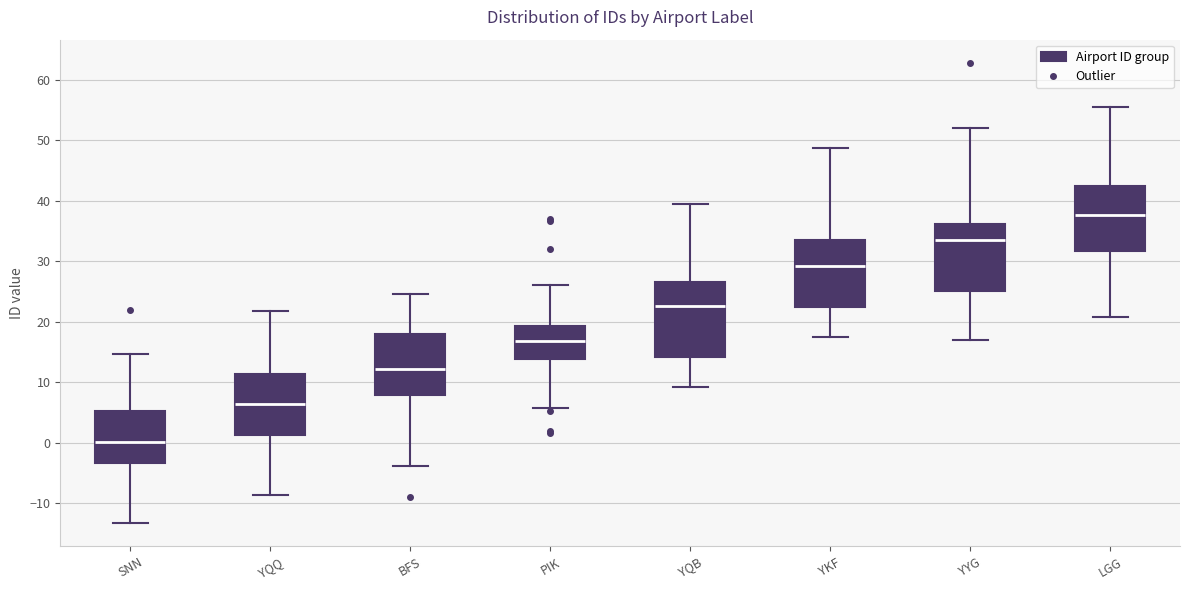

Comparing the boxes themselves (not the whiskers), which one is the tallest?

YQB